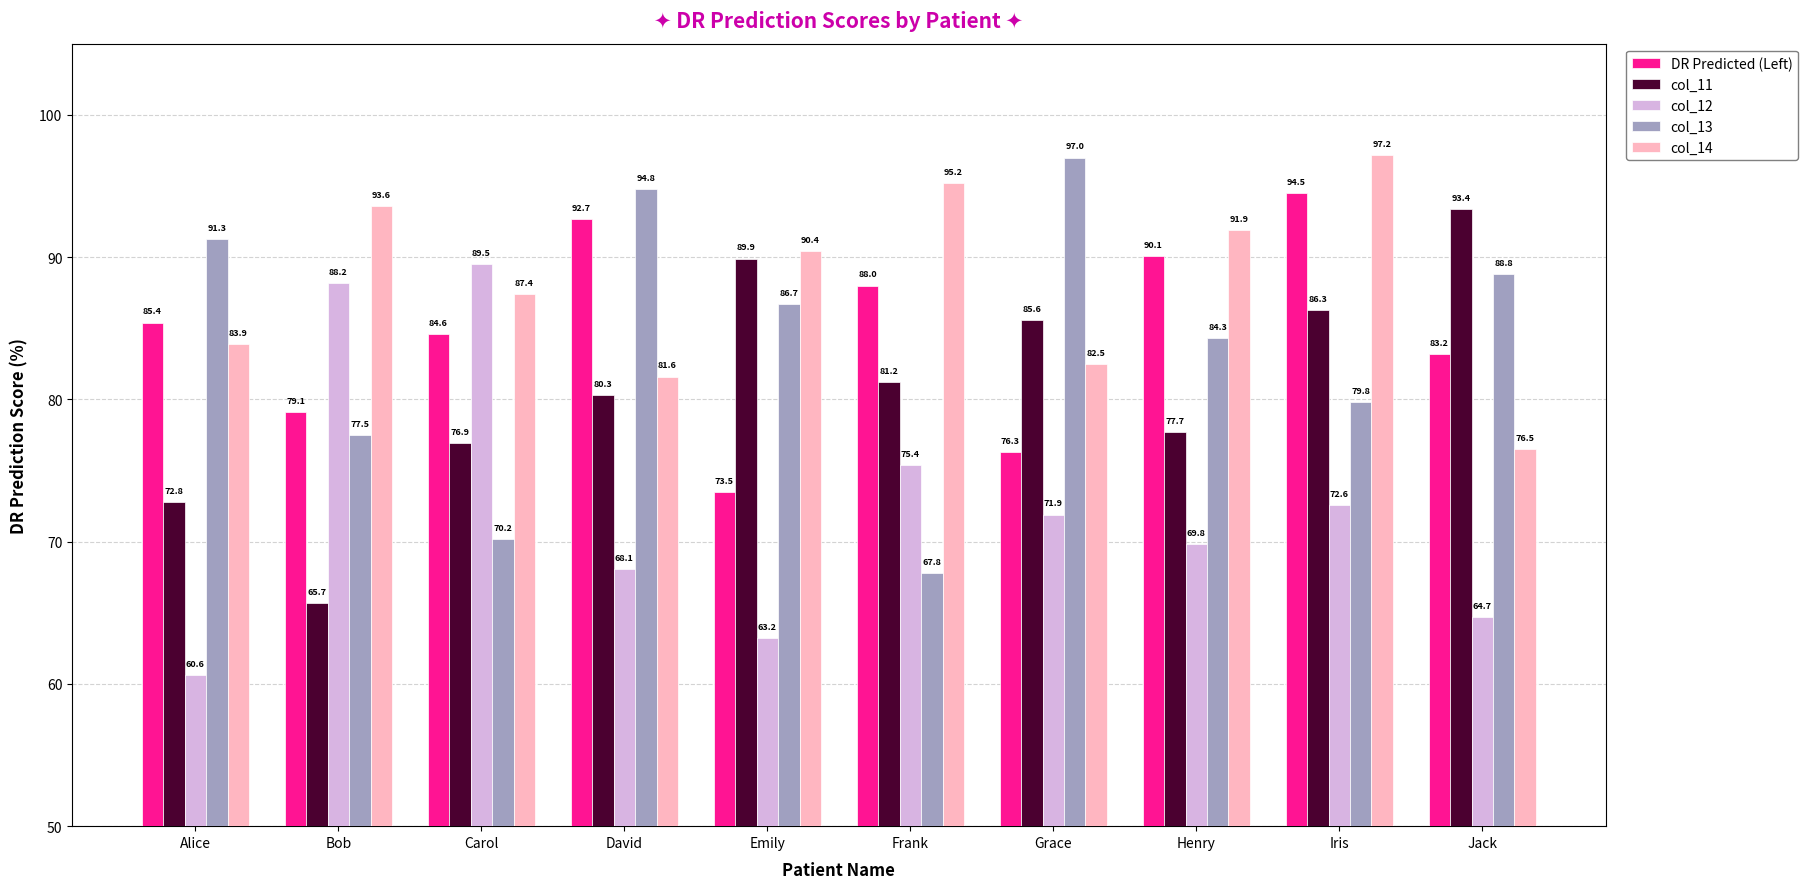

Which series has the largest range (max minus min)?

col_13